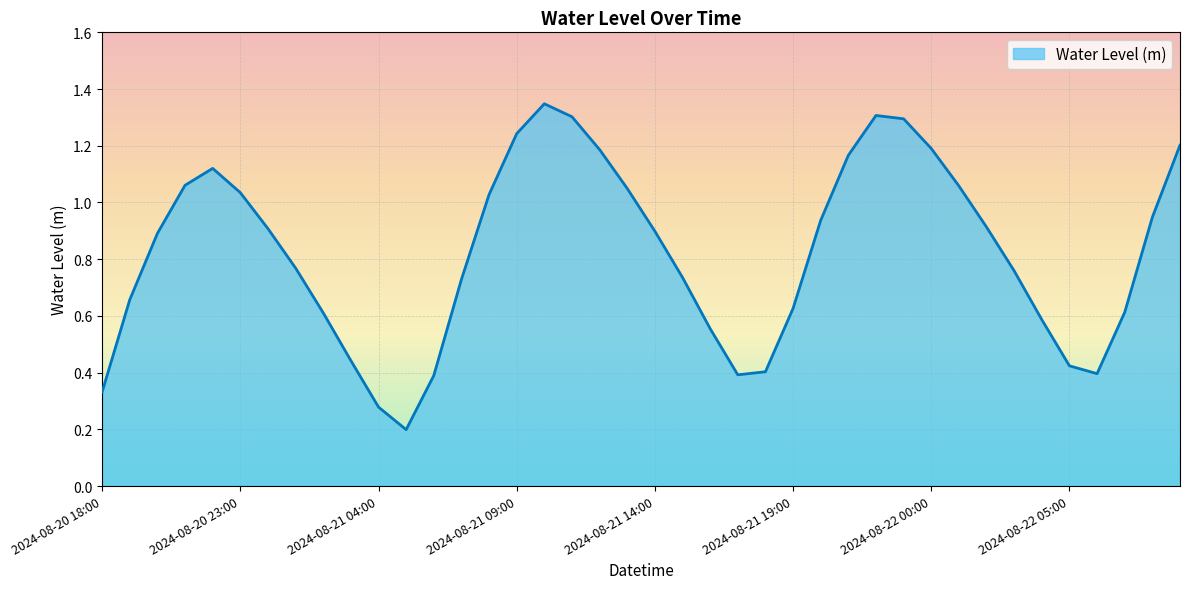

What is the maximum value shown in the chart?

1.3